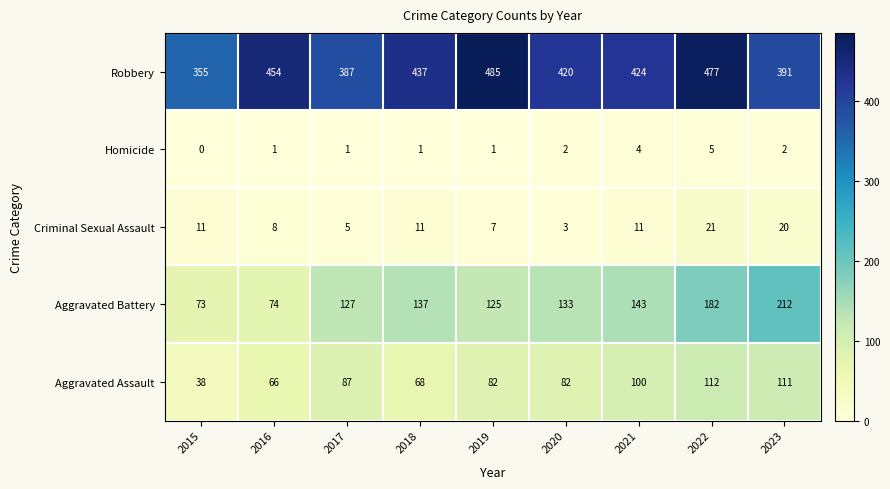

Rank the series by their maximum value, from lowest to highest.

Homicide, Criminal Sexual Assault, Aggravated Assault, Aggravated Battery, Robbery